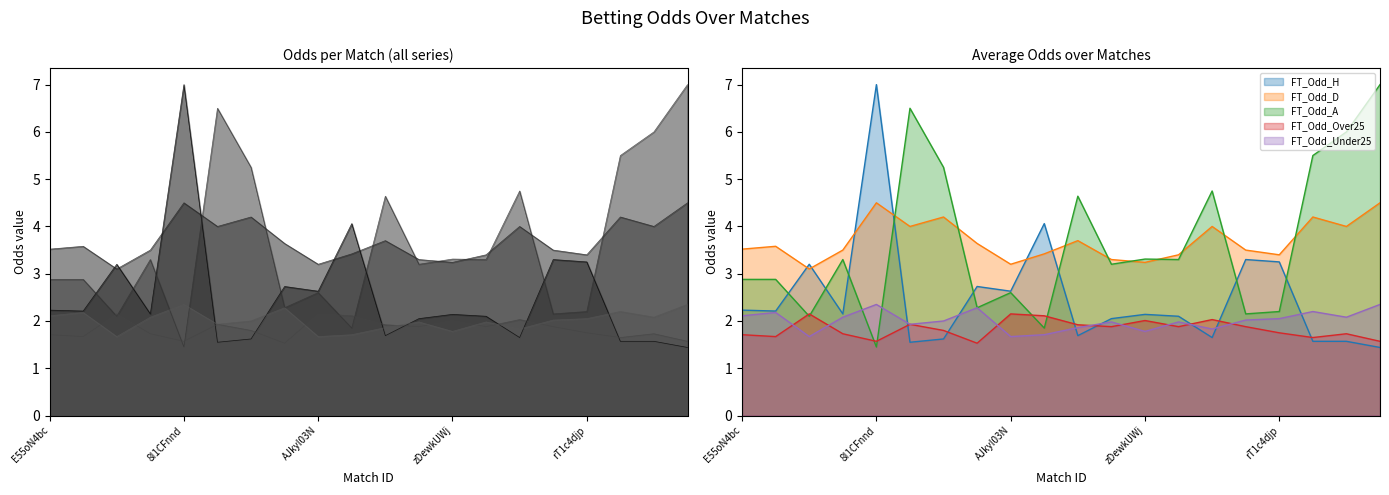

The value of FT_Odd_Under25 at SErd2F3a is 3.2. True or false?

False